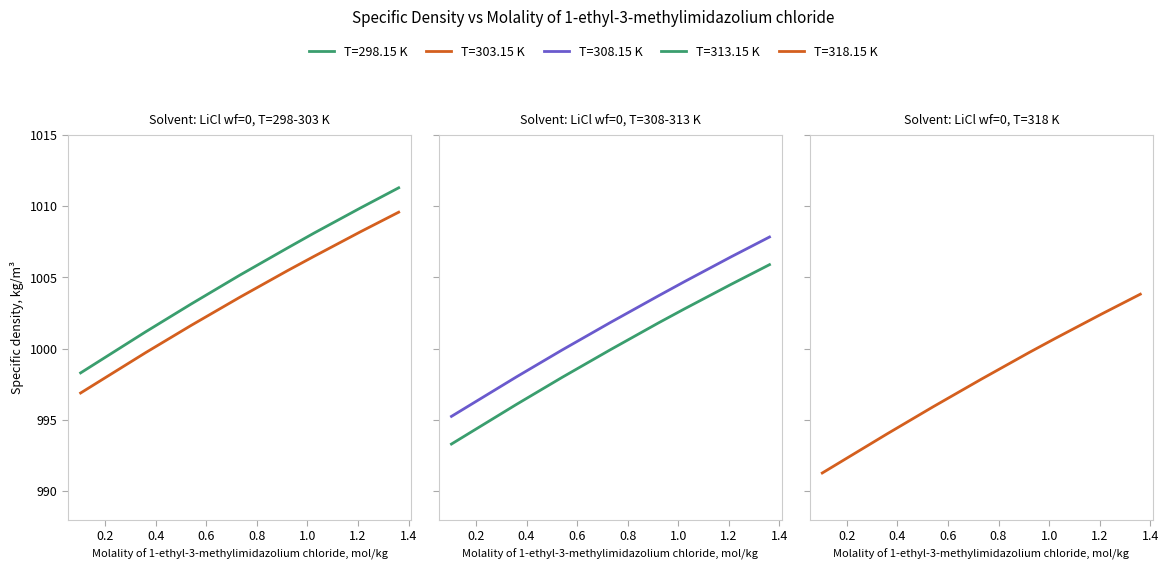

How many data points does each series have?

8